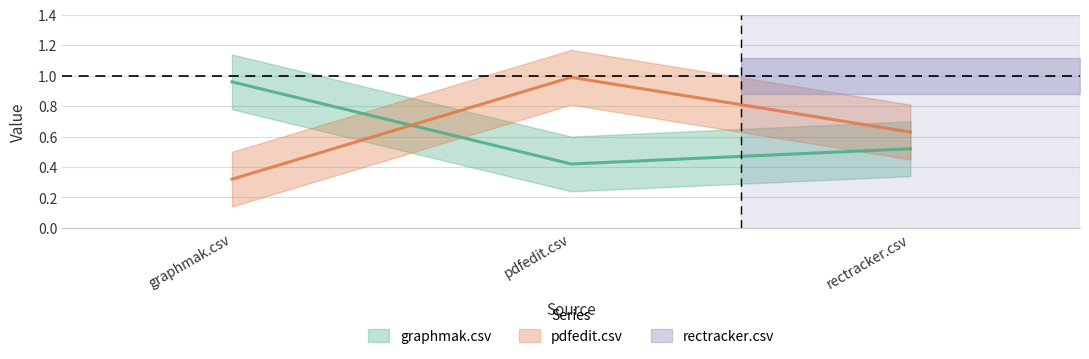

What is the spread (max minus min) of values at graphmak.csv?

0.6